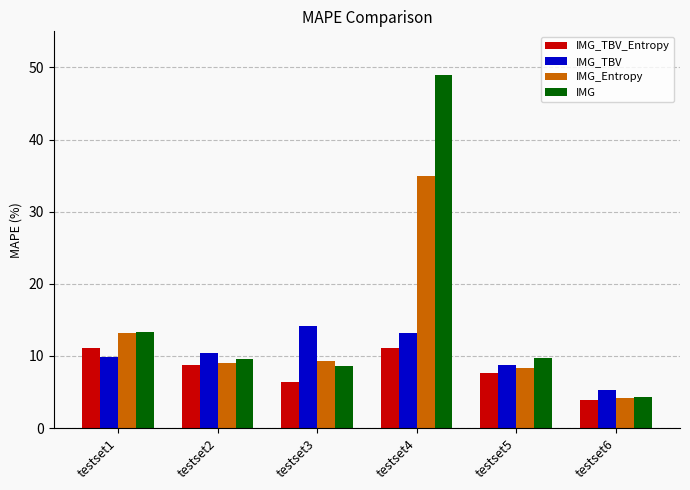

How many data points does each series have?

6